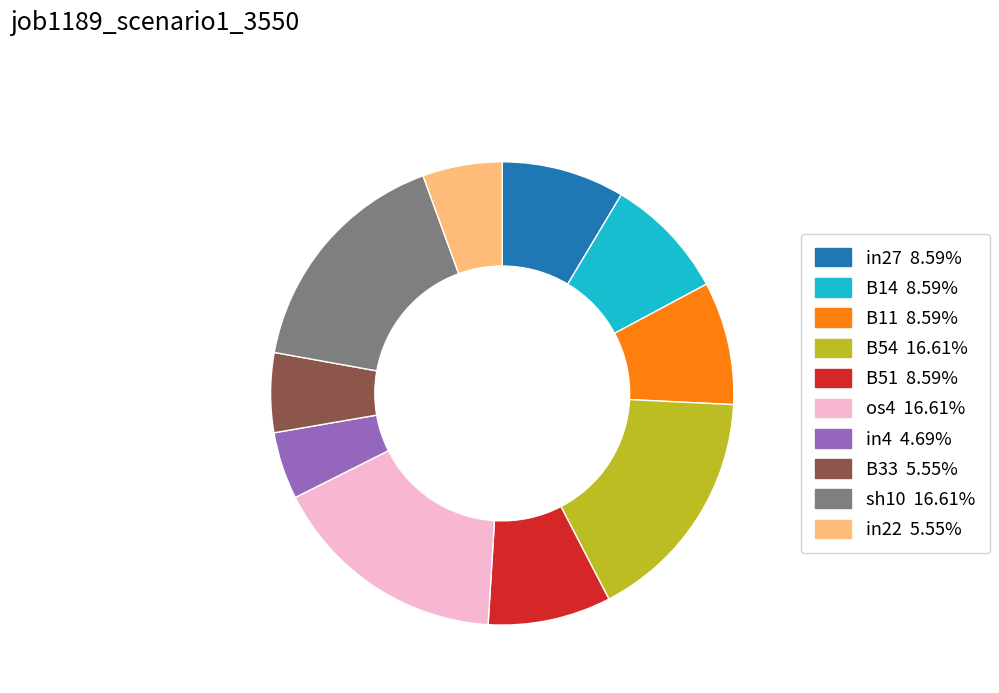

Is there a majority slice in this chart?

No